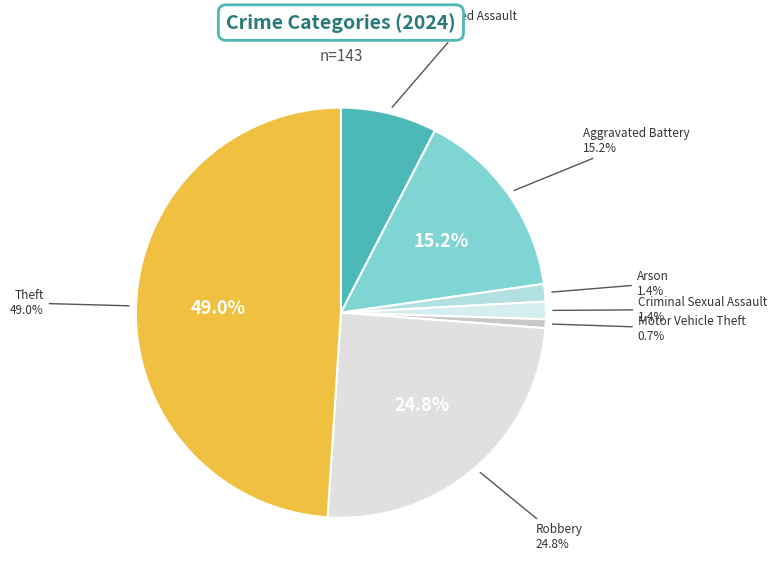

To the nearest percent, what portion does Arson represent?

1%